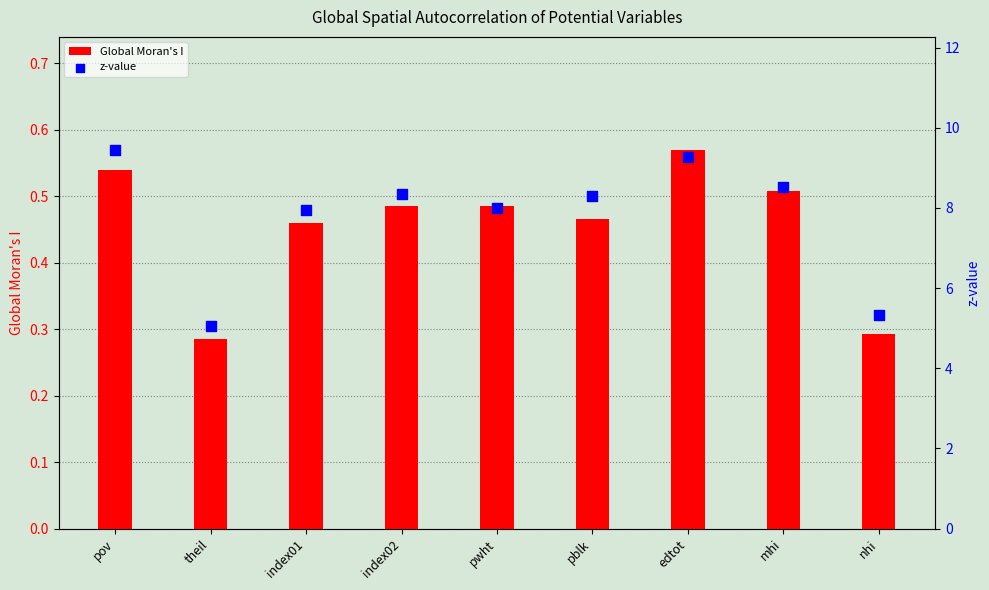

At which category is the sum across all series the highest?

pov